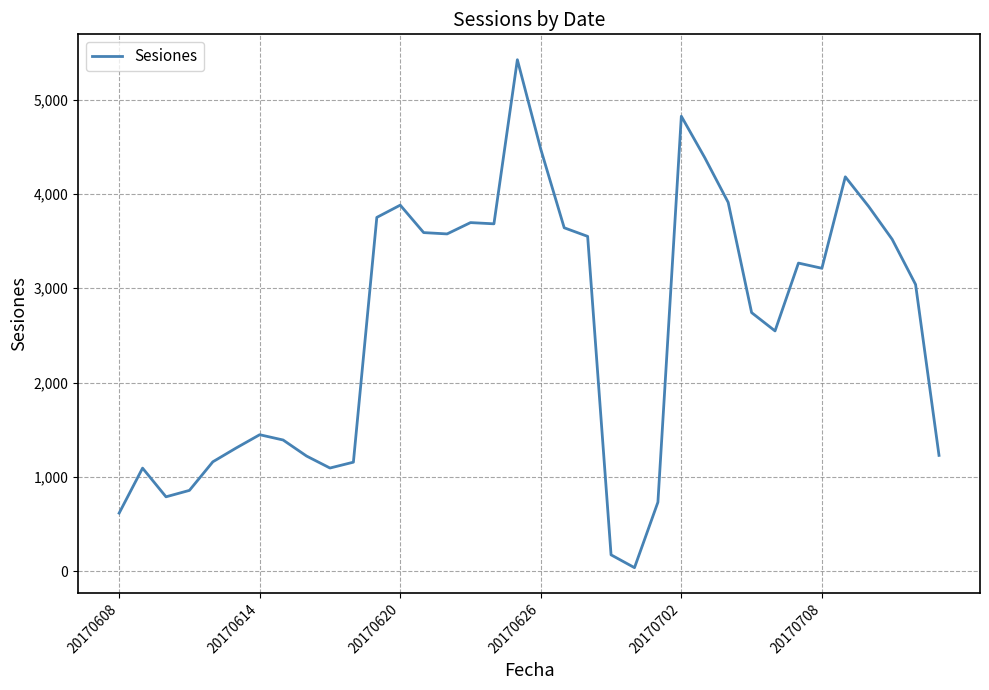

What is the difference between the maximum and minimum values?

5383